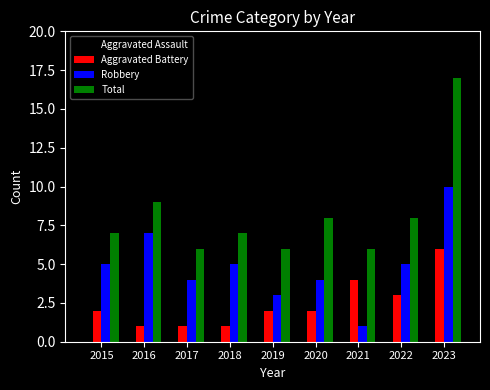

What is the greatest value displayed?

17